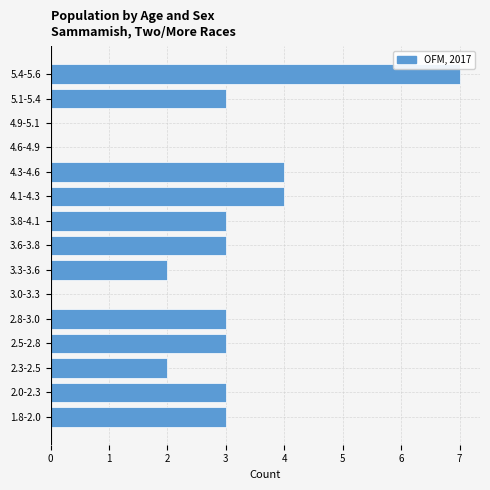

Reading bottom to top, transcribe all the data shown in this chart.

1.8-2.0=3	2.0-2.3=3	2.3-2.5=2	2.5-2.8=3	2.8-3.0=3	3.0-3.3=0	3.3-3.6=2	3.6-3.8=3	3.8-4.1=3	4.1-4.3=4	4.3-4.6=4	4.6-4.9=0	4.9-5.1=0	5.1-5.4=3	5.4-5.6=7